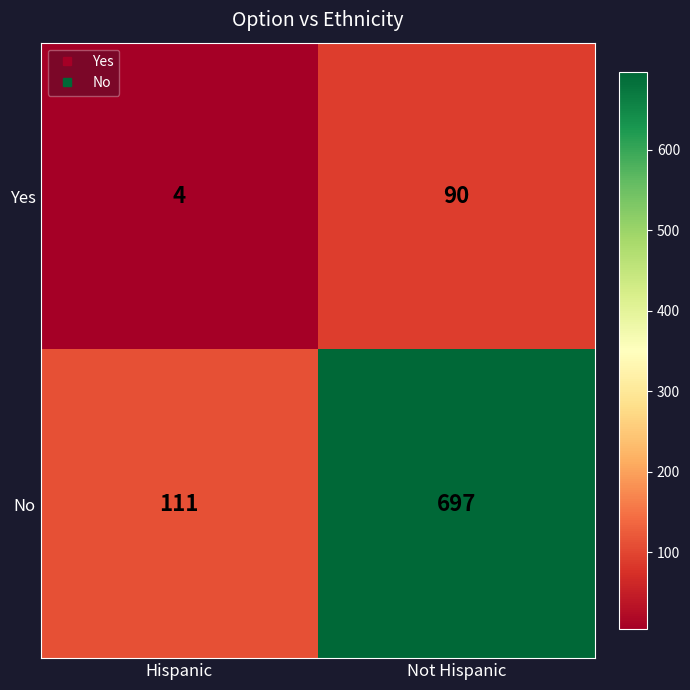

Reading right to left, list all the values displayed in this chart.

Yes: 90	4
No: 697	111